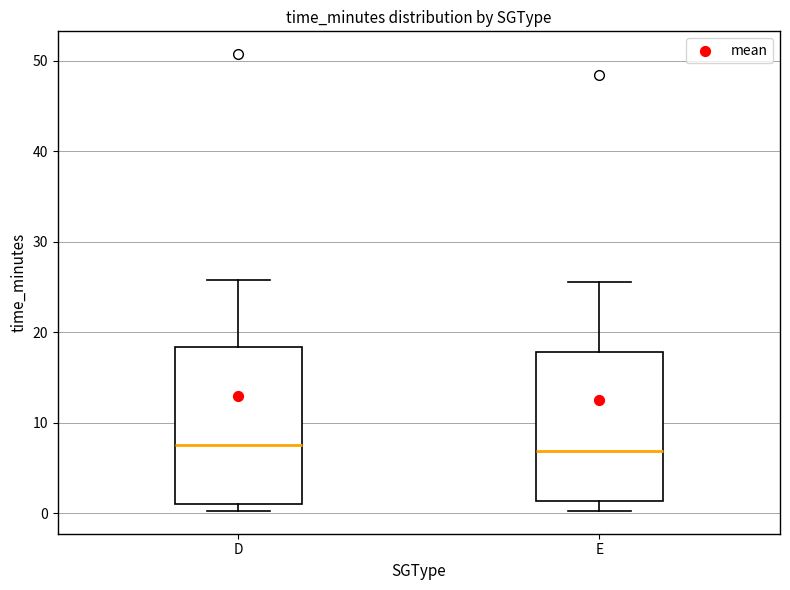

Where is the upper edge of the box for D on the y-axis? The values are not printed on the chart, so give them approximately, as read against the axis.

18